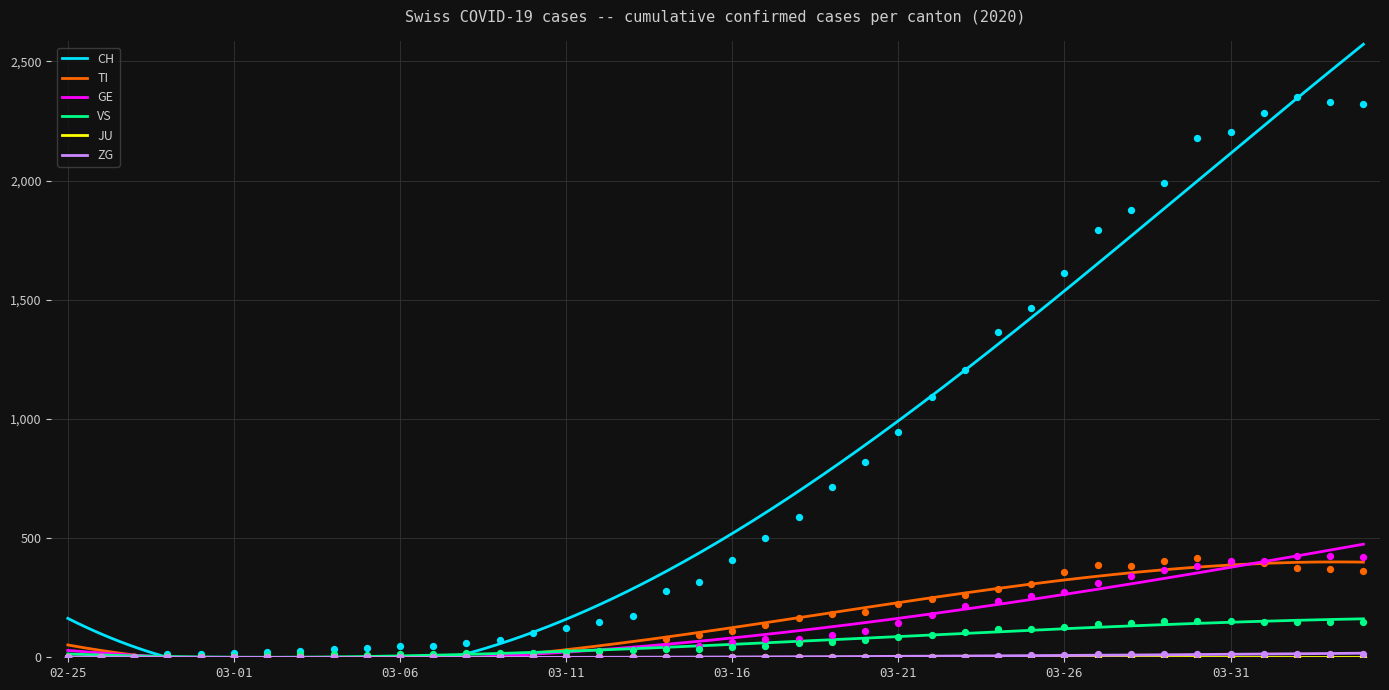

Which series contains the highest Y value?

CH